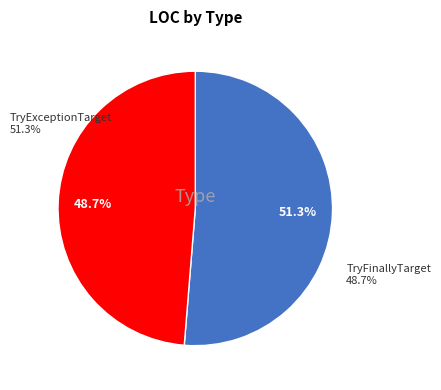

To the nearest percent, what is the average slice percentage?

50%